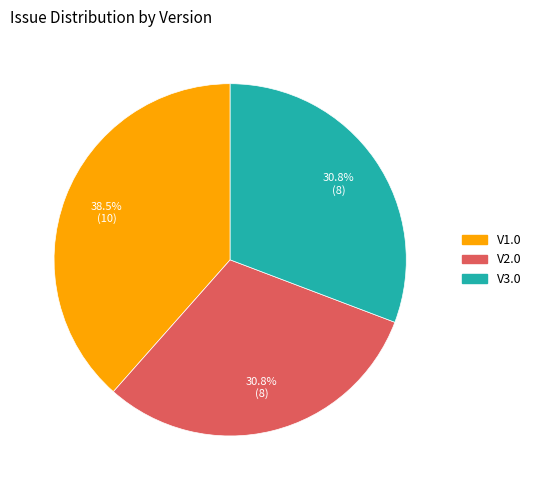

To the nearest percent, what is the difference between the largest and smallest slice percentages?

8%